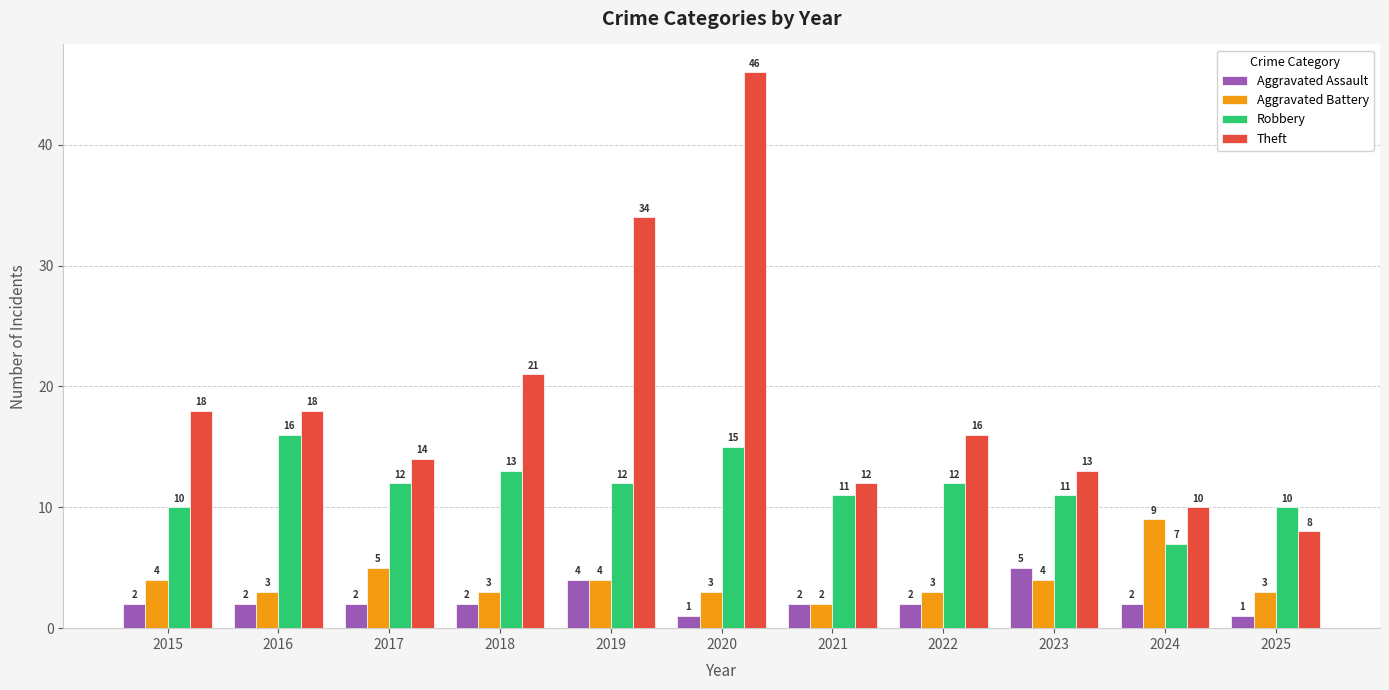

Count the number of categories in the chart.

11